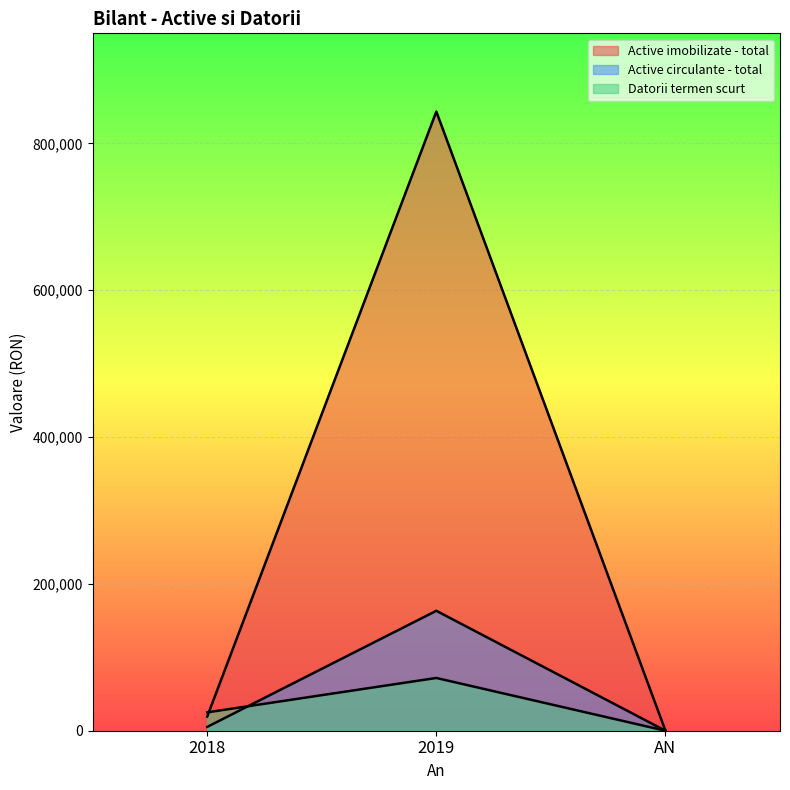

Which category has the highest value across all series?

2019